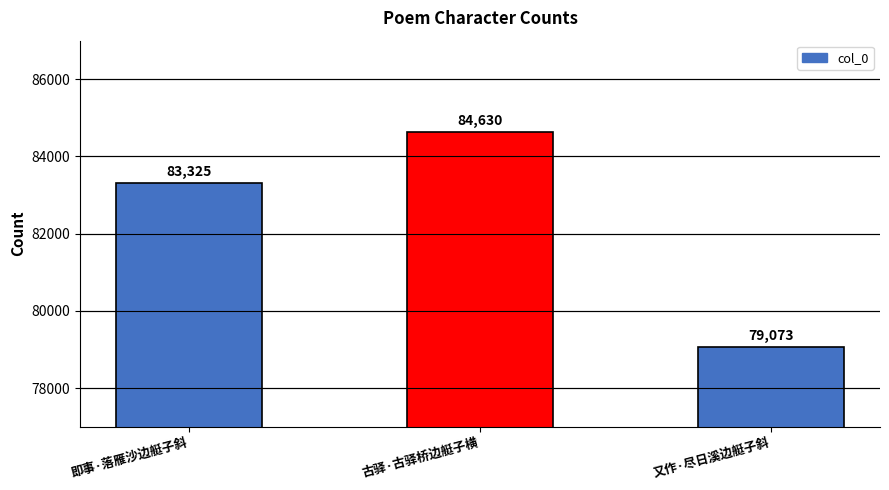

Does the chart contain stacked bars?

No